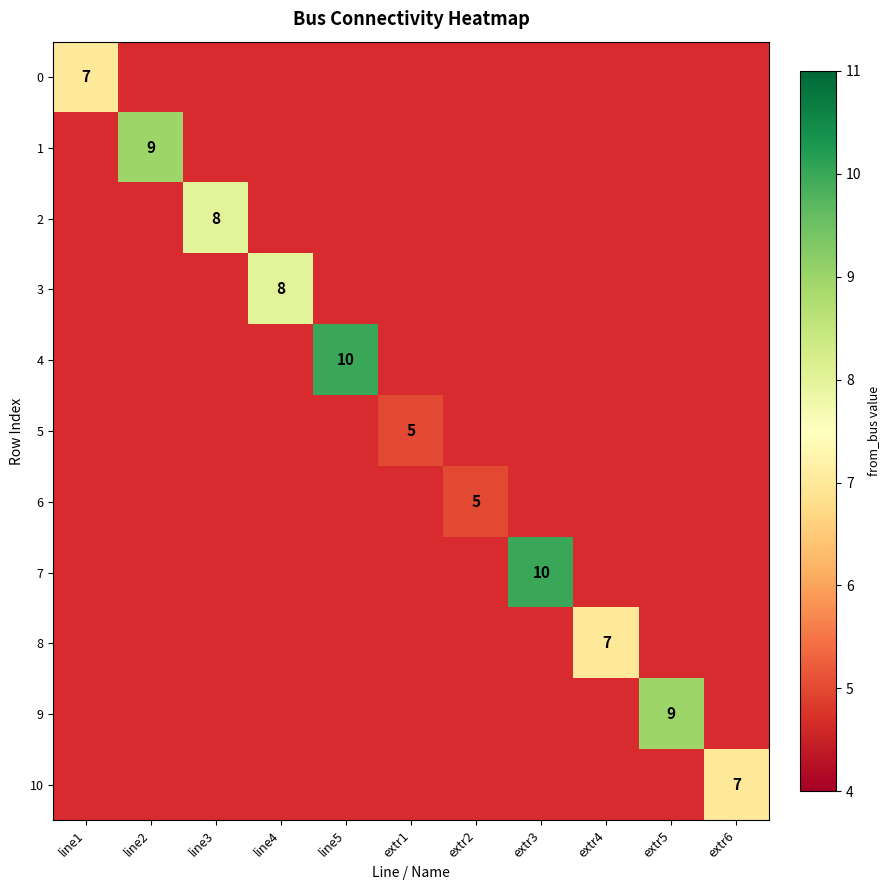

What is the minimum value shown in the chart?

4.5